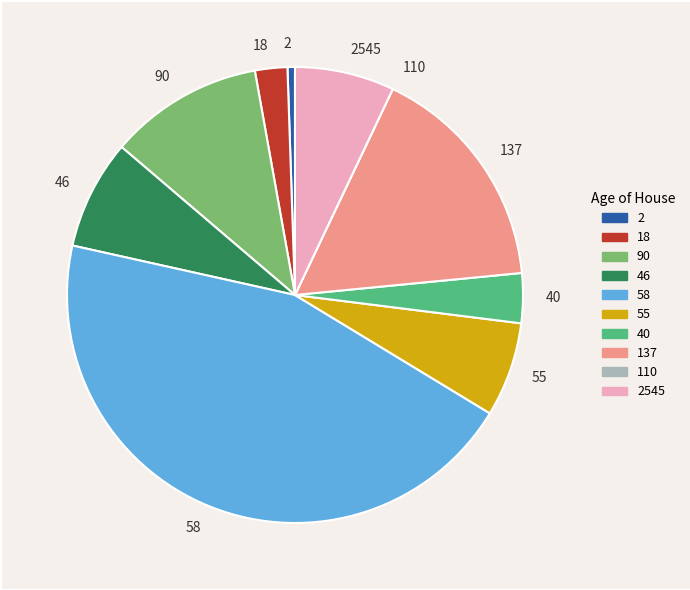

Is it true that 40 is 4% of the pie?

True